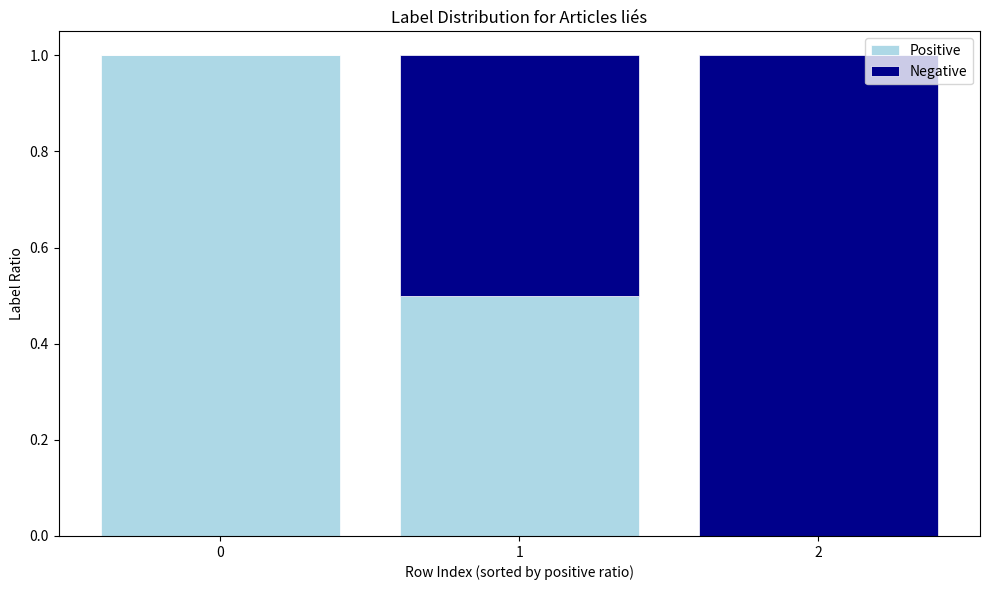

The Positive series shows 0.6 at 0. True or false?

False